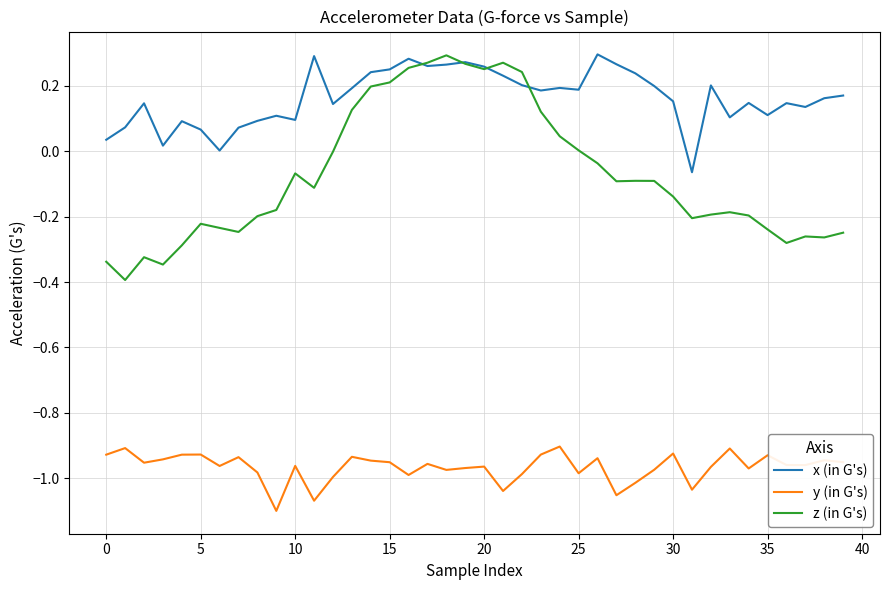

How many lines are shown in the chart?

3